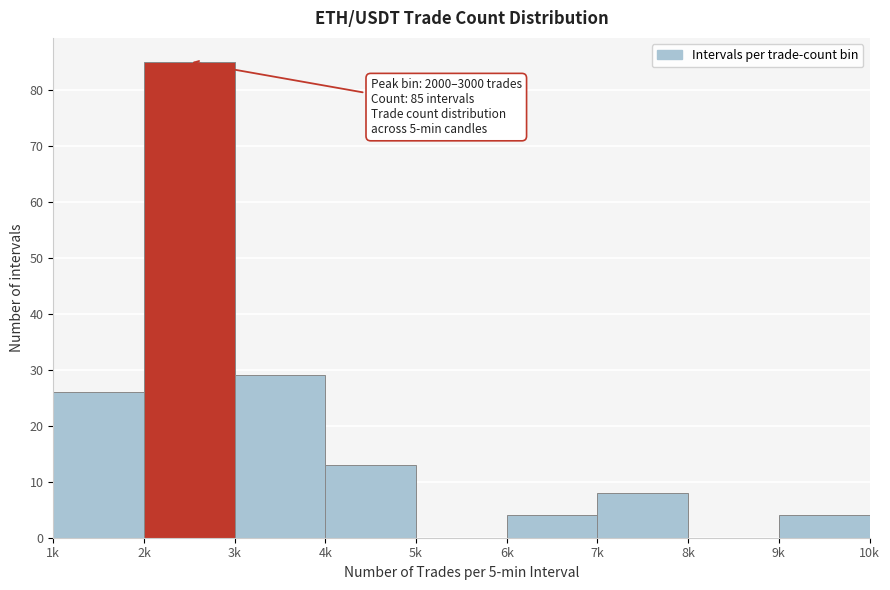

Reading left to right, extract all data points from this chart.

1k=26	2k=85	3k=29	4k=13	5k=0	6k=4	7k=8	8k=0	9k=4